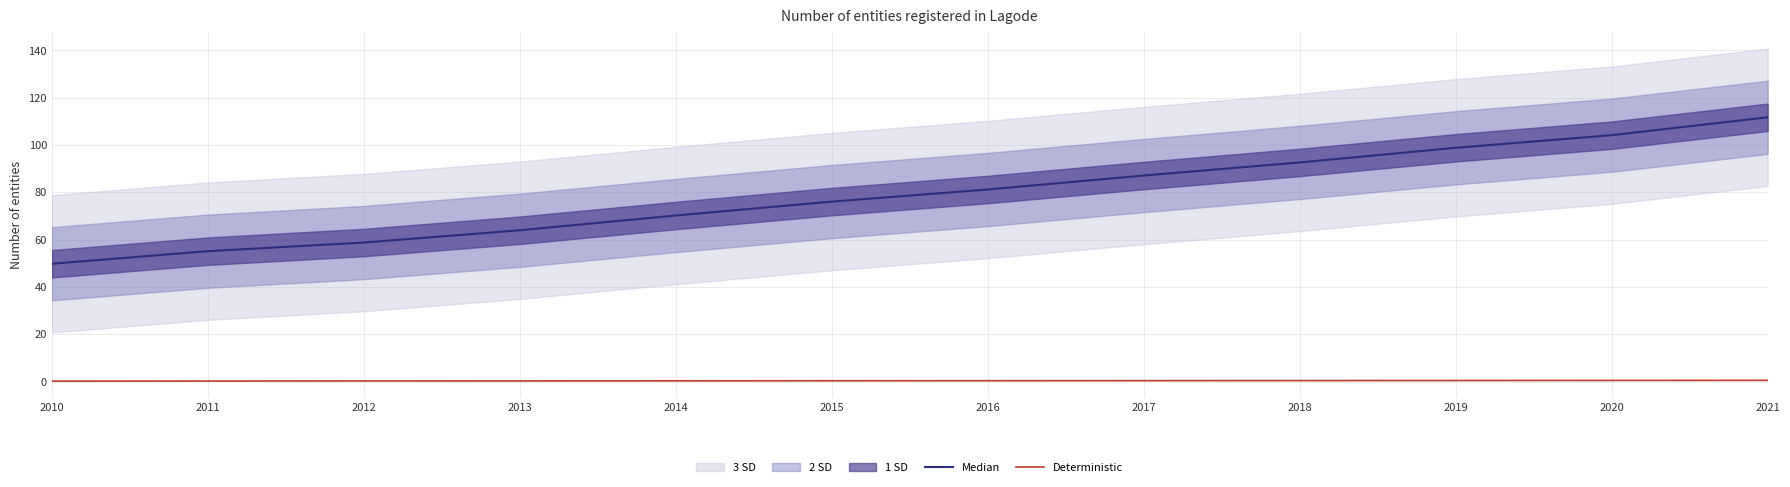

Reading left to right, what are all the values shown in this chart?

Median: 49.8	55.2	58.8	64.0	70.2	76.1	81.2	87.1	92.7	98.8	104.2	111.7
Deterministic: 0.2	0.3	0.3	0.3	0.4	0.4	0.4	0.4	0.5	0.5	0.5	0.6